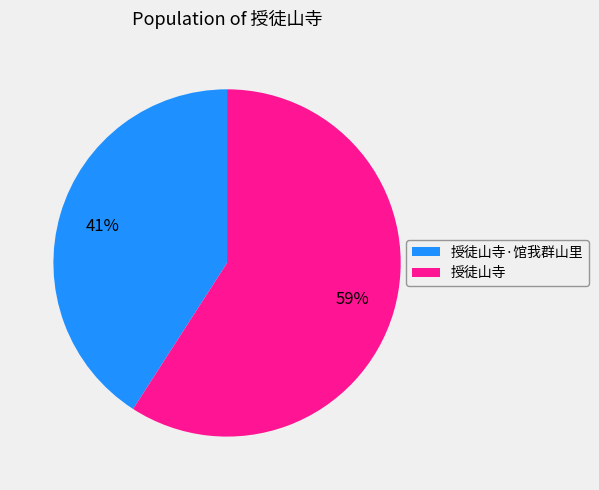

Is the sum of 授徒山寺·馆我群山里 and 授徒山寺 greater than half?

Yes